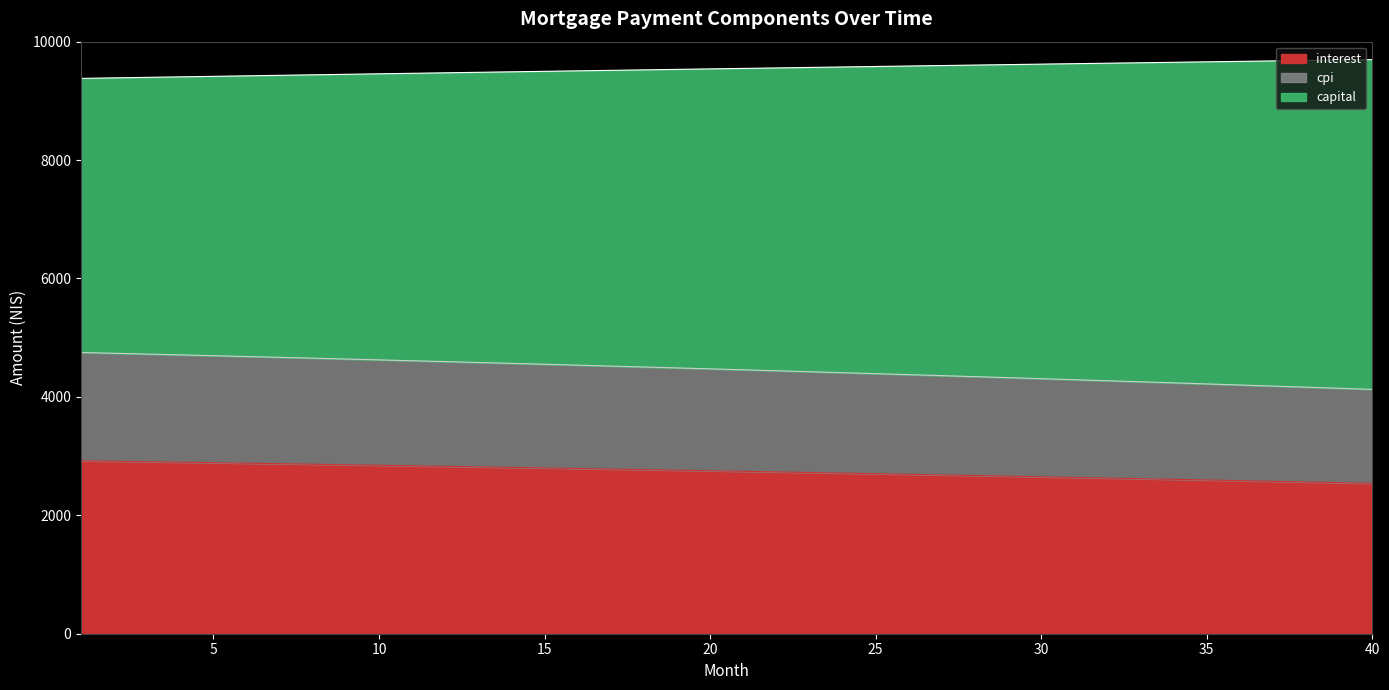

At which category does the chart reach its minimum across all series?

40